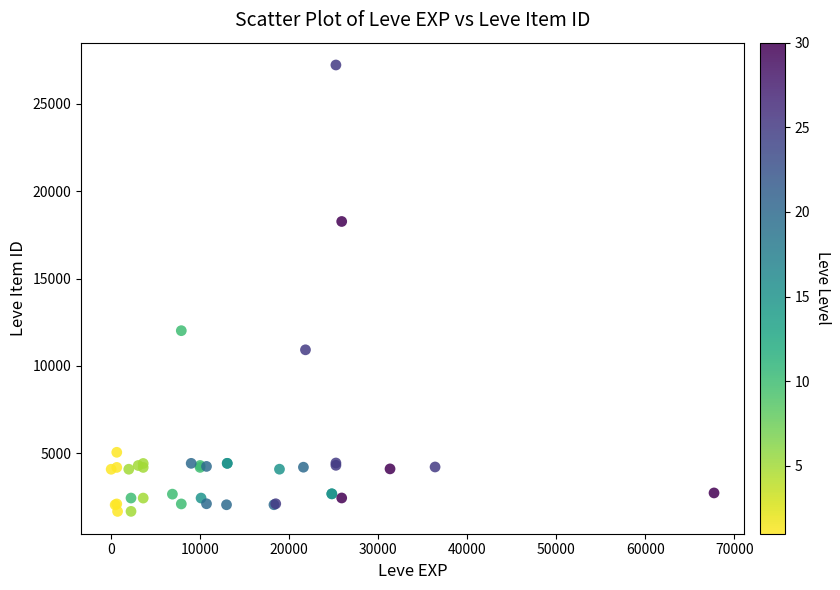

What Y value in the scatter plot is closest to 14448?

12018